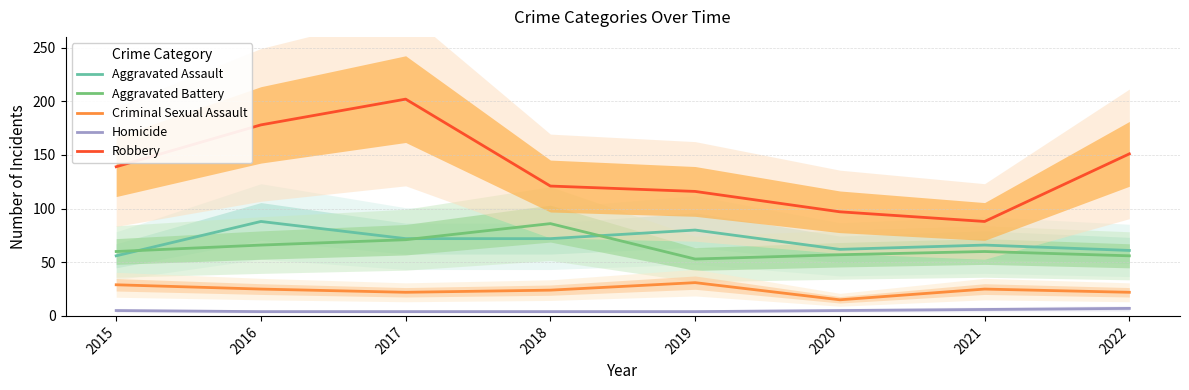

Reading left to right, extract all data points from this chart.

Aggravated Assault: 2015=56	2016=88	2017=72	2018=72	2019=80	2020=62	2021=66	2022=61
Aggravated Battery: 2015=60	2016=66	2017=71	2018=86	2019=53	2020=57	2021=60	2022=56
Criminal Sexual Assault: 2015=29	2016=25	2017=22	2018=24	2019=31	2020=15	2021=25	2022=22
Homicide: 2015=5	2016=4	2017=4	2018=4	2019=4	2020=5	2021=6	2022=7
Robbery: 2015=139	2016=178	2017=202	2018=121	2019=116	2020=97	2021=88	2022=151